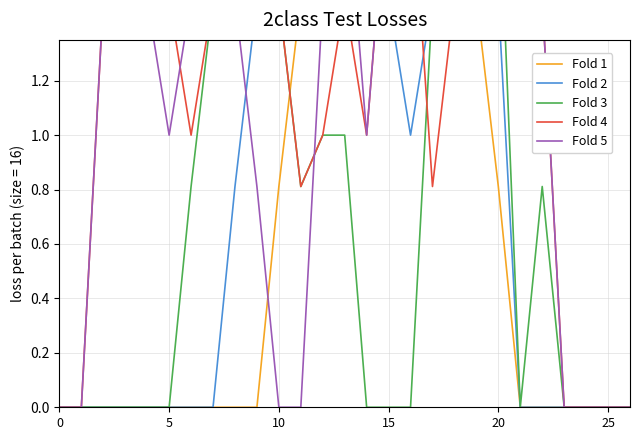

What is the label of the 14th point from the left?

13